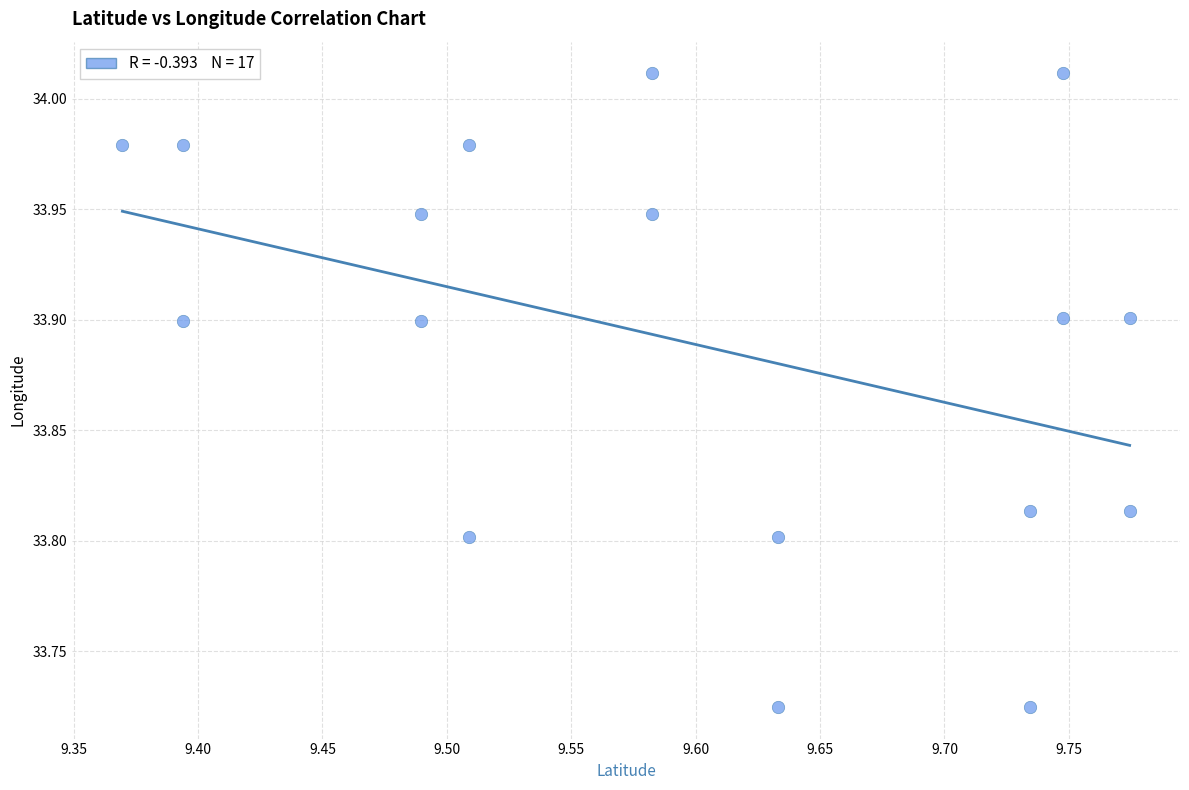

What is the range of X values (max minus min)?

0.4